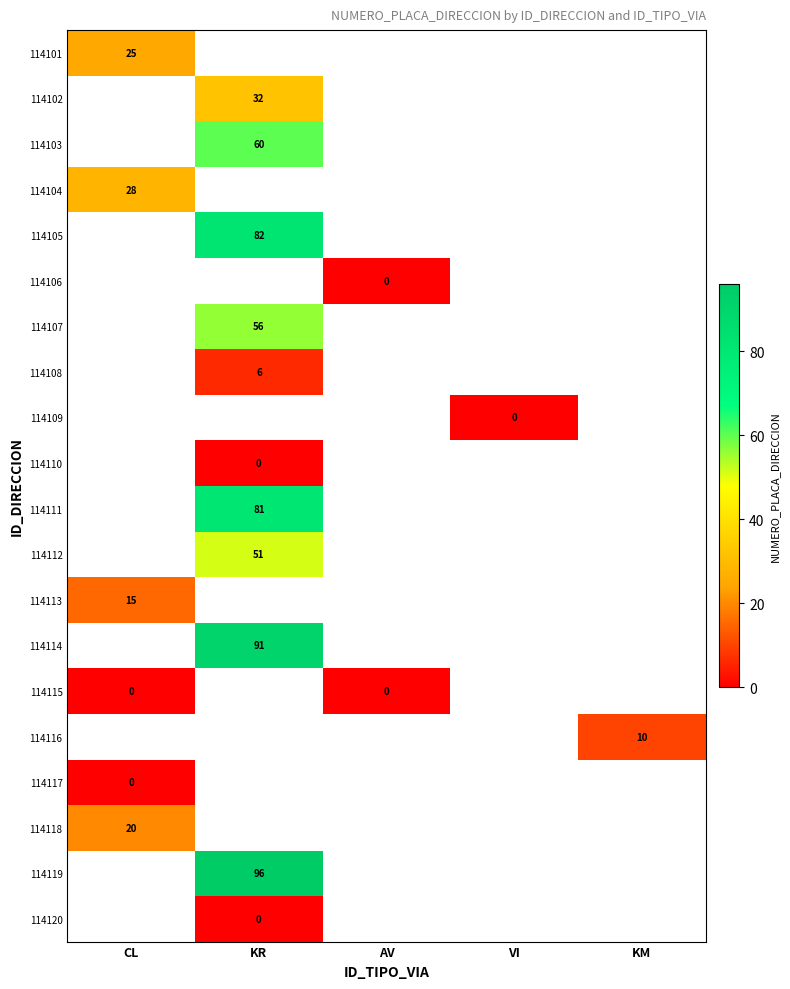

Is it true that 114102 equals 32 at KR?

True